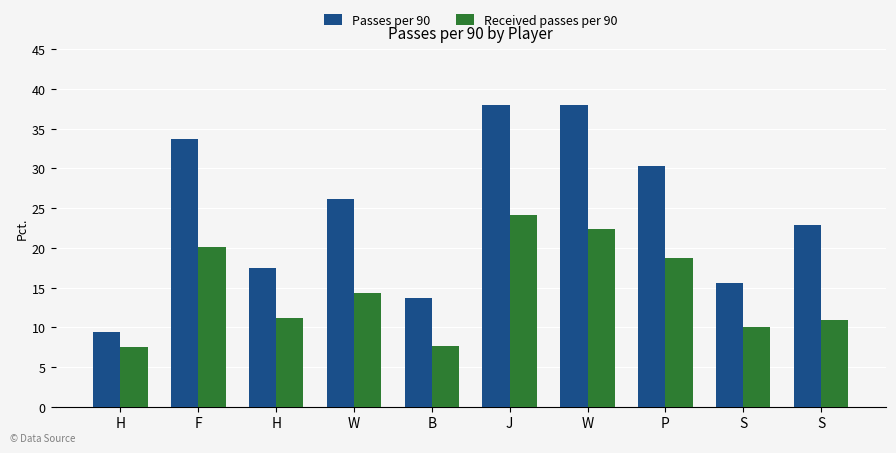

Which category has the lowest value across all series?

H